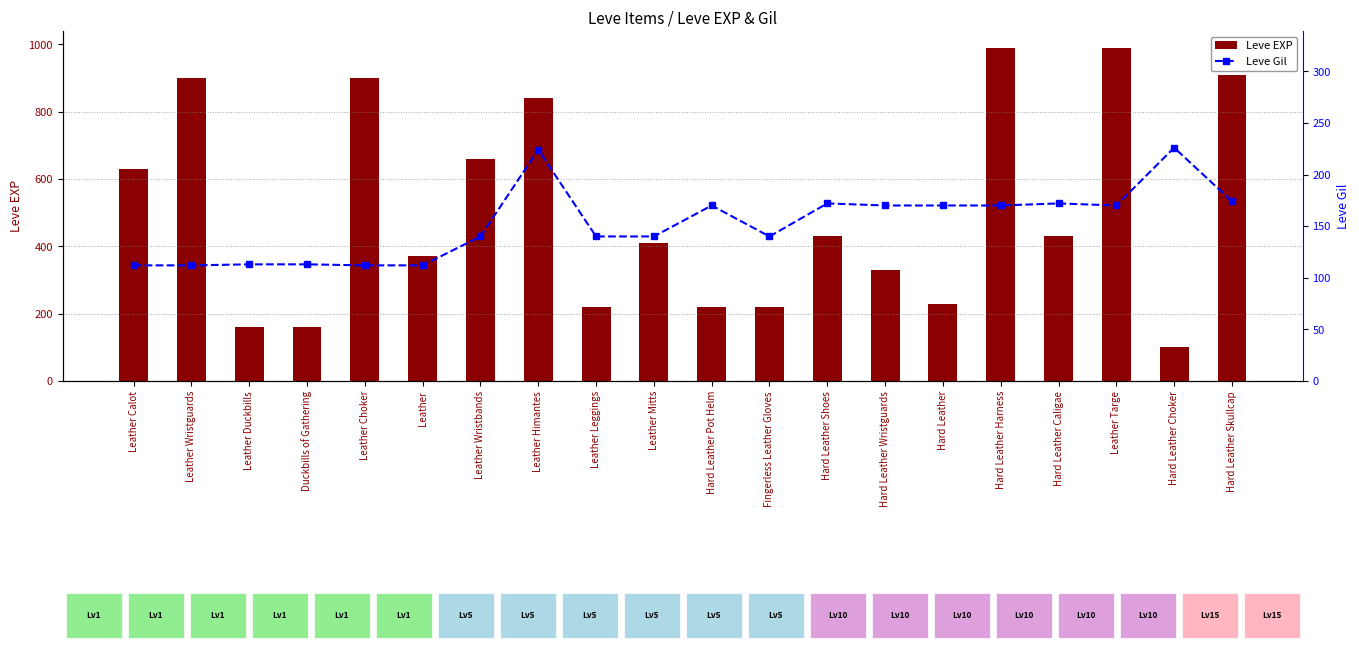

At Leather Calot, list the series in order from largest to smallest.

Leve EXP, Leve Gil